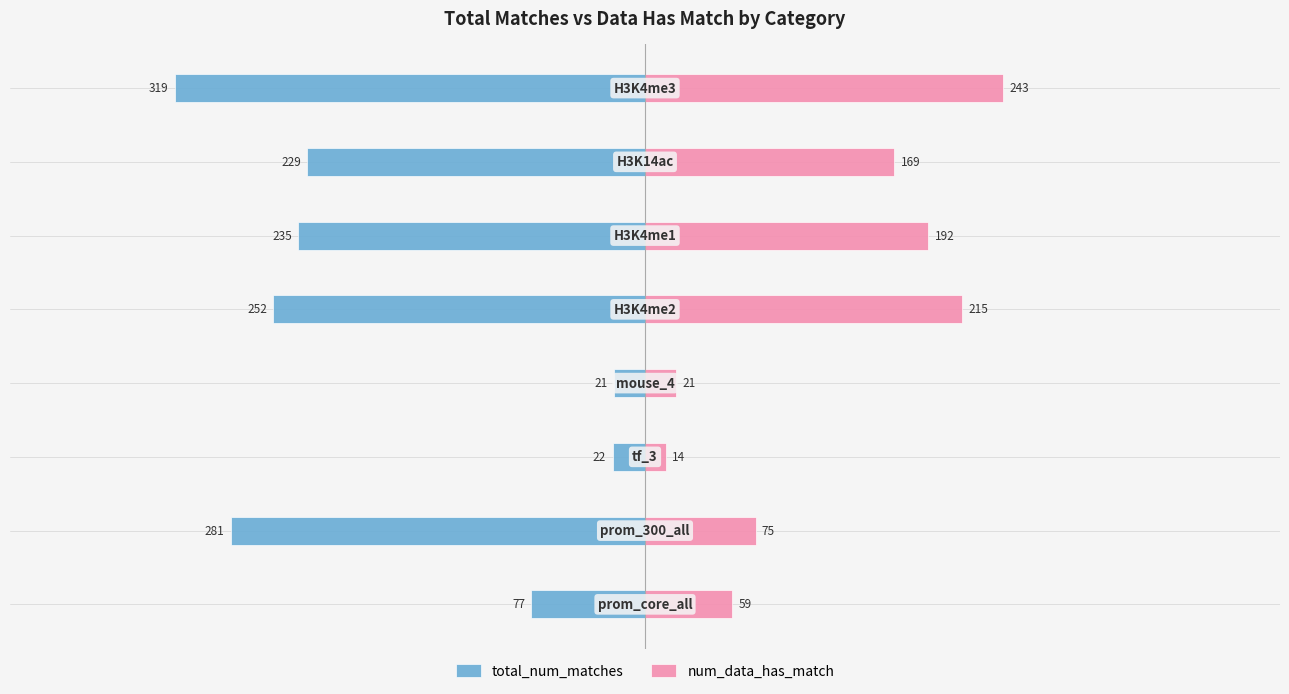

Which series has the largest range (max minus min)?

total_num_matches